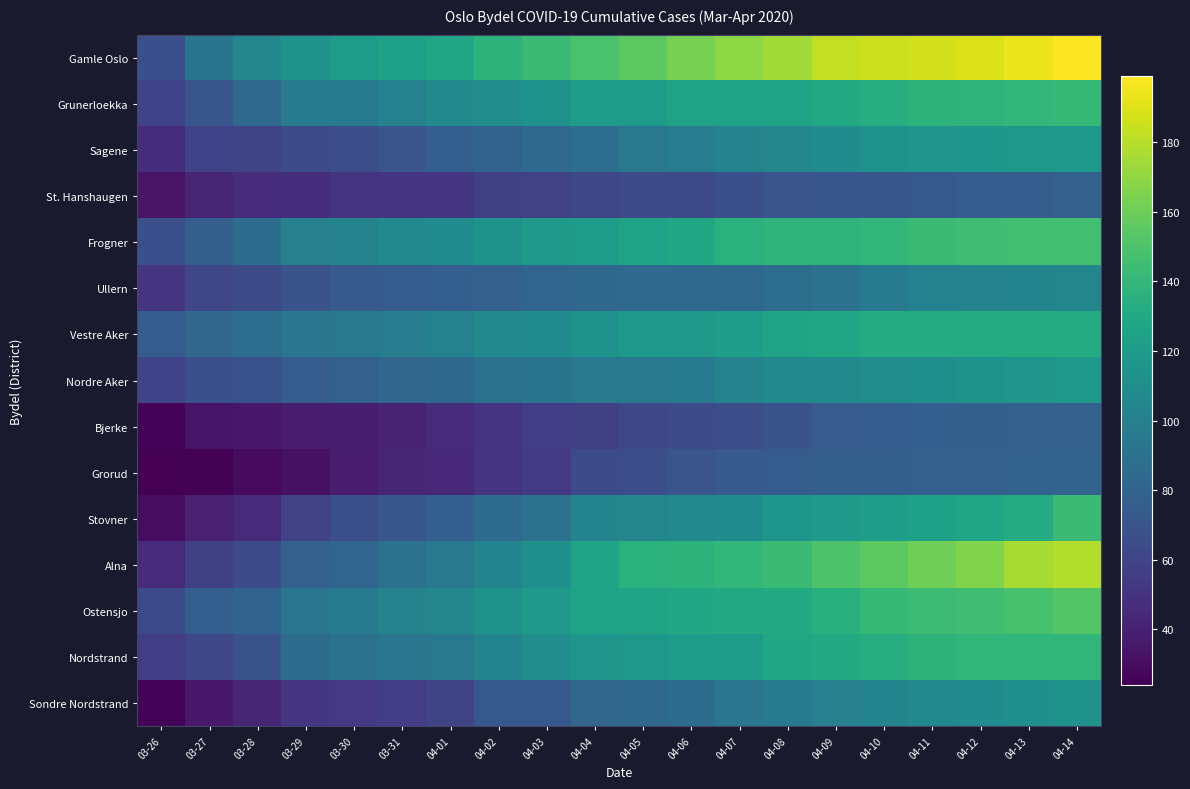

At which category is the sum across all series the highest?

04-14